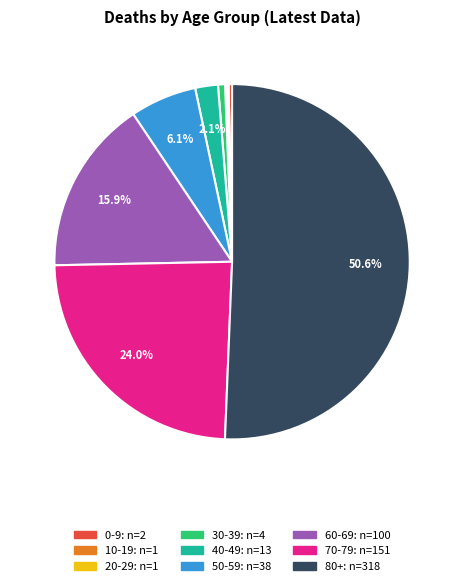

Is the sum of 70-79 and 0-9 greater than half?

No